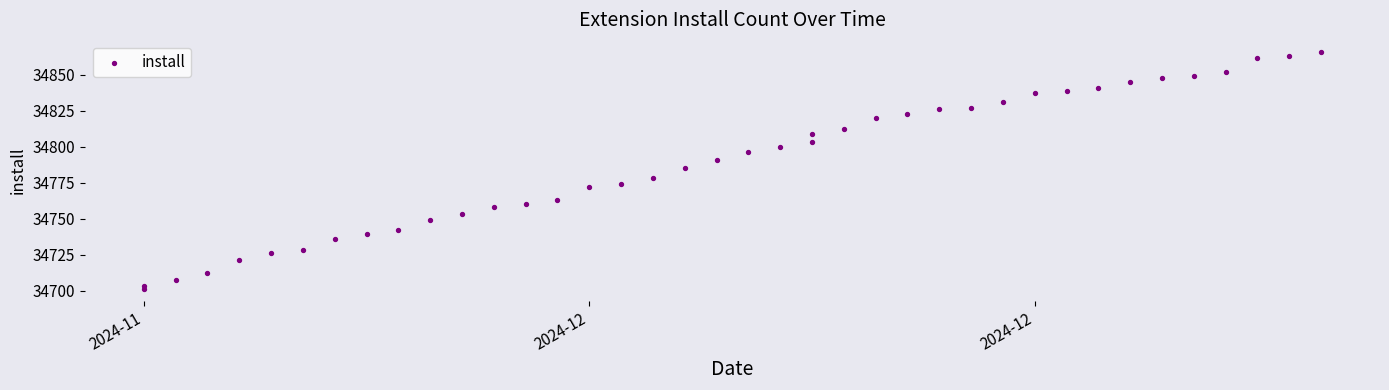

What is the range of Y values (max minus min)?

165